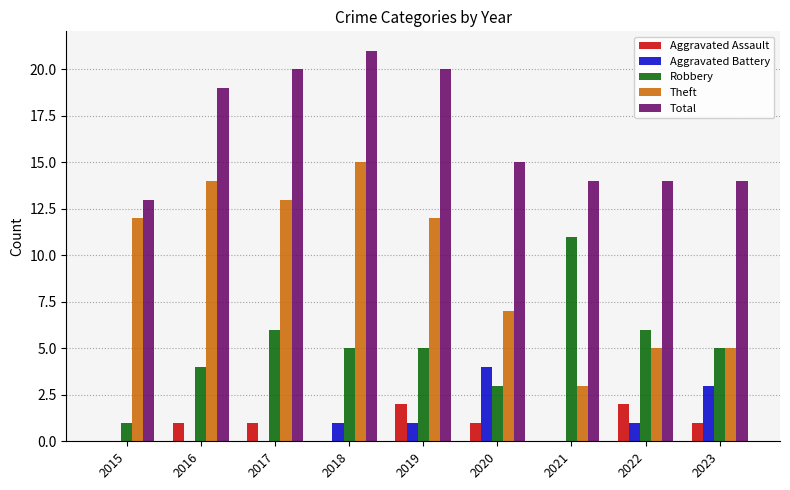

Reading right to left, what are all the values shown in this chart?

Aggravated Assault: 1	2	0	1	2	0	1	1	0
Aggravated Battery: 3	1	0	4	1	1	0	0	0
Robbery: 5	6	11	3	5	5	6	4	1
Theft: 5	5	3	7	12	15	13	14	12
Total: 14	14	14	15	20	21	20	19	13